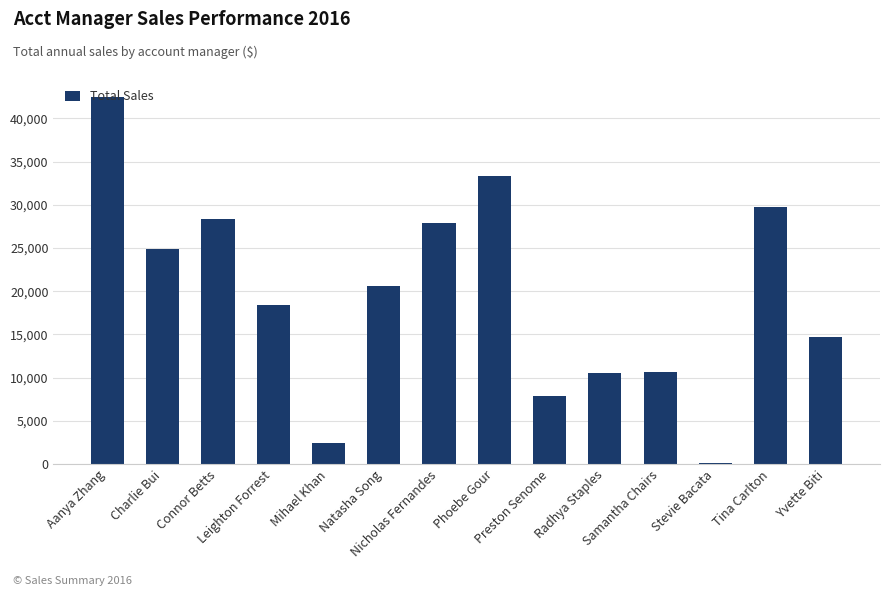

What is the greatest value displayed?

42424.9